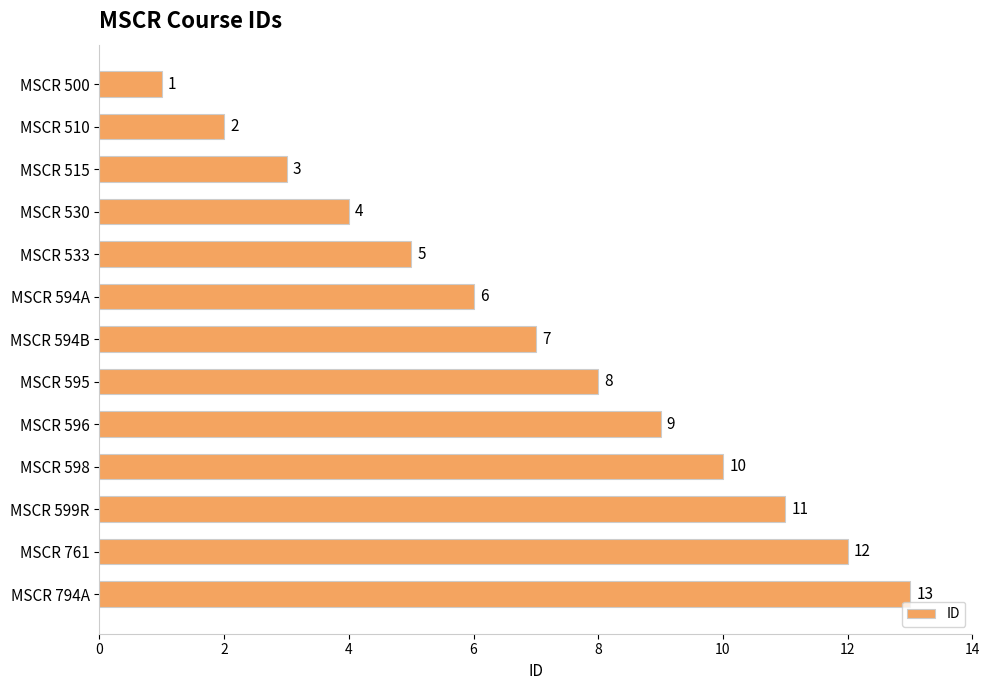

At which label is the value closest to 7?

MSCR 594B